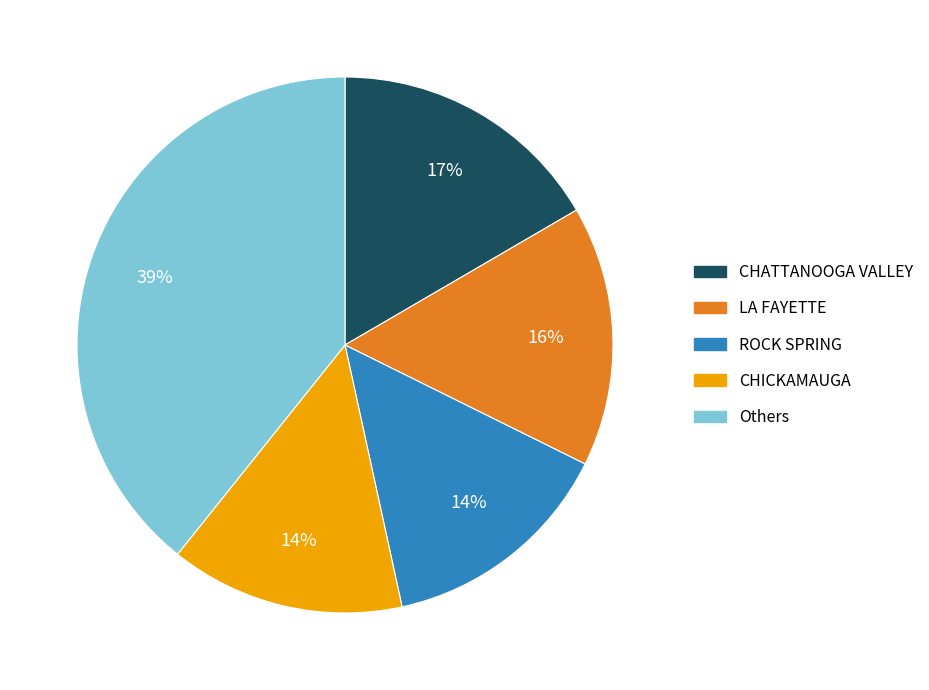

Count the number of slices in the pie.

5